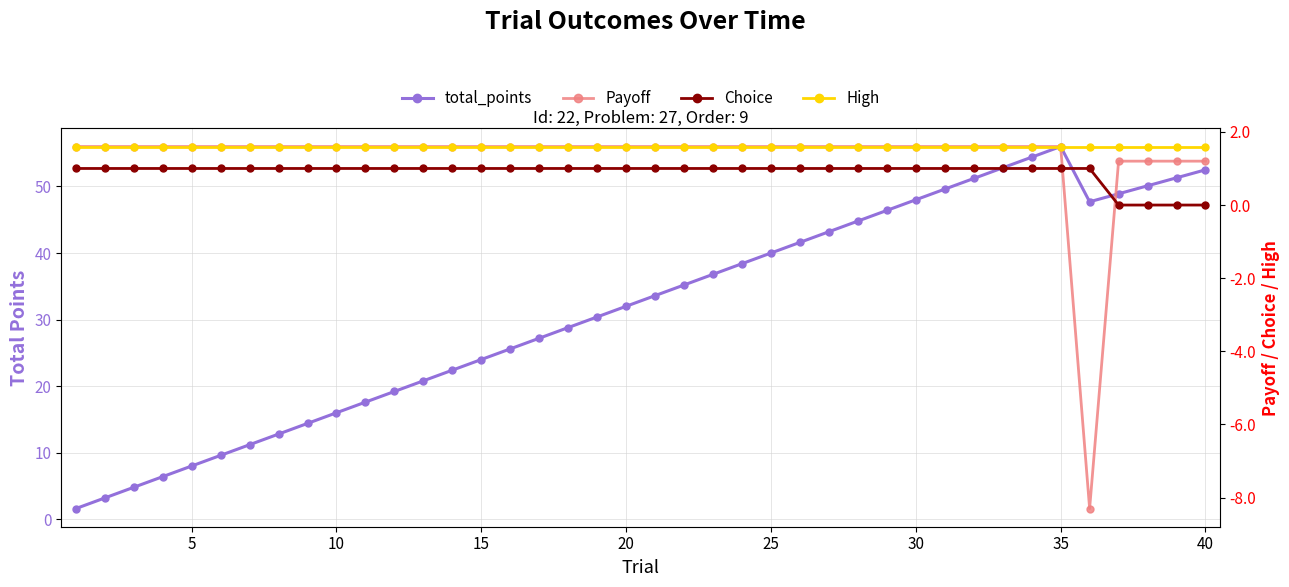

How many lines are shown in the chart?

4